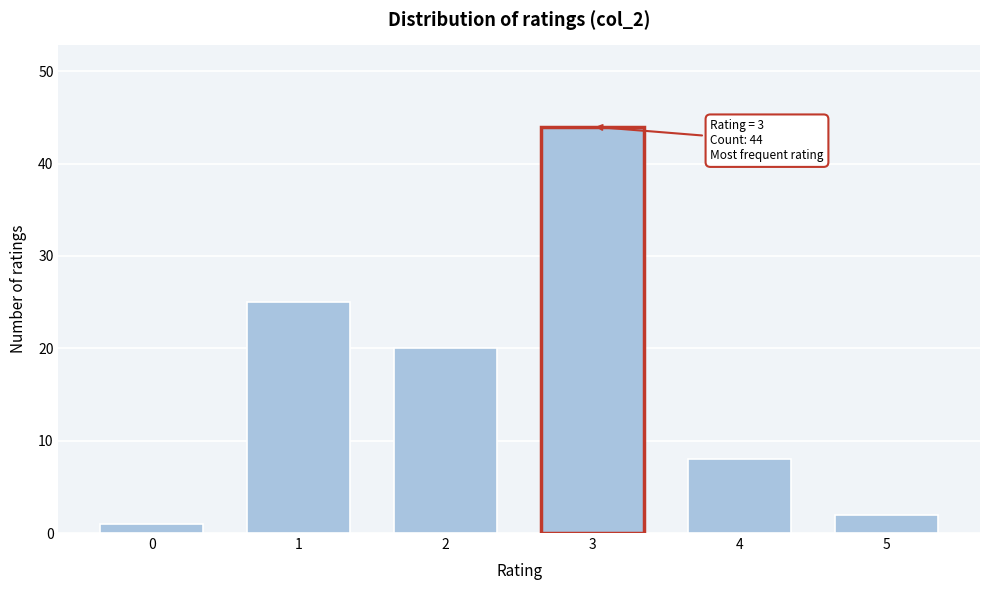

Reading left to right, transcribe all the data shown in this chart.

1	25	20	44	8	2